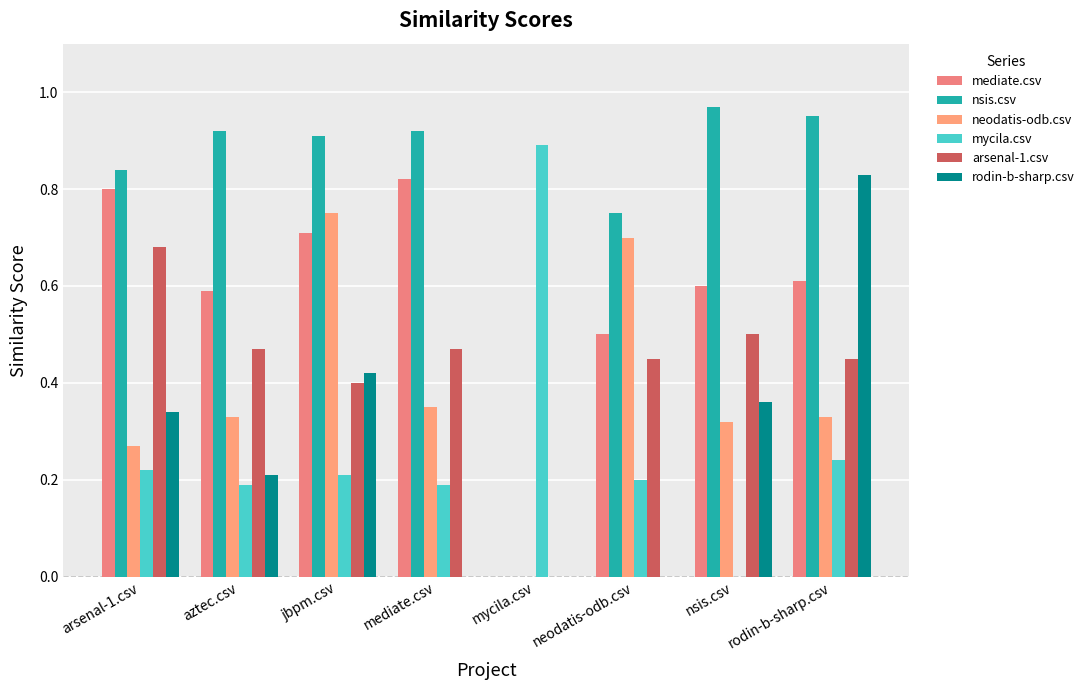

What is the difference between the neodatis-odb.csv values at rodin-b-sharp.csv and mycila.csv?

0.3